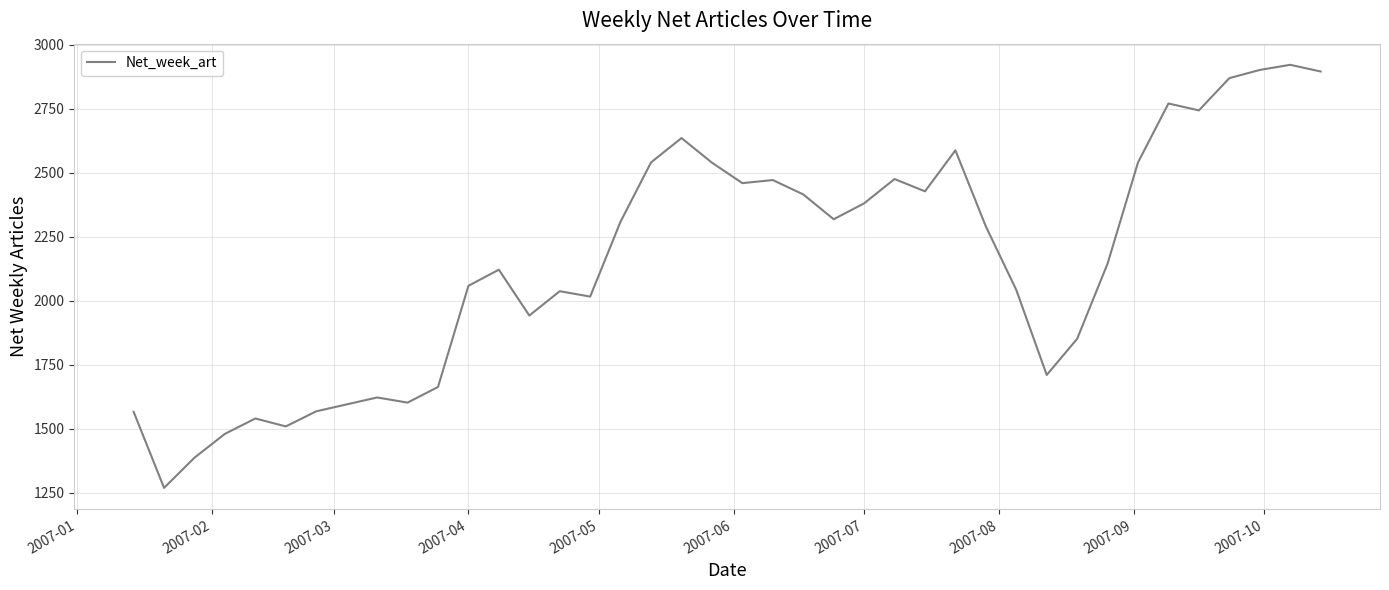

What is the minimum value shown in the chart?

1269